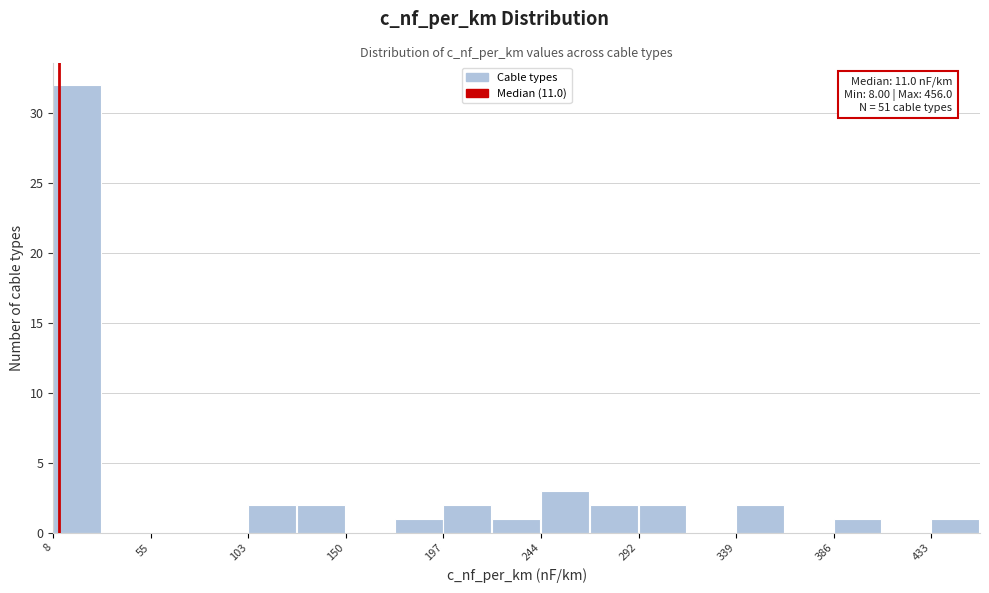

Which range on the x-axis has the tallest bar?

10 to 30